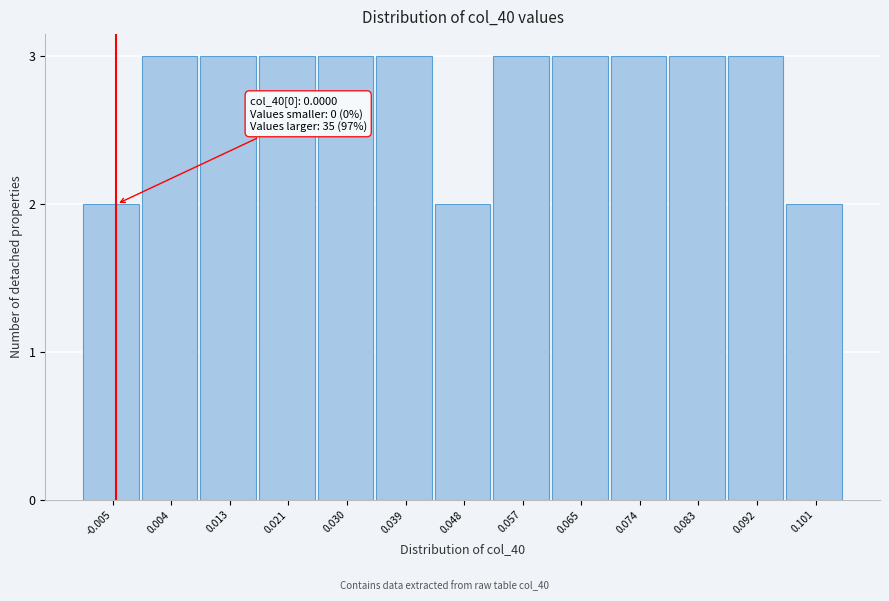

Reading left to right, what are all the values shown in this chart?

2	3	3	3	3	3	2	3	3	3	3	3	2